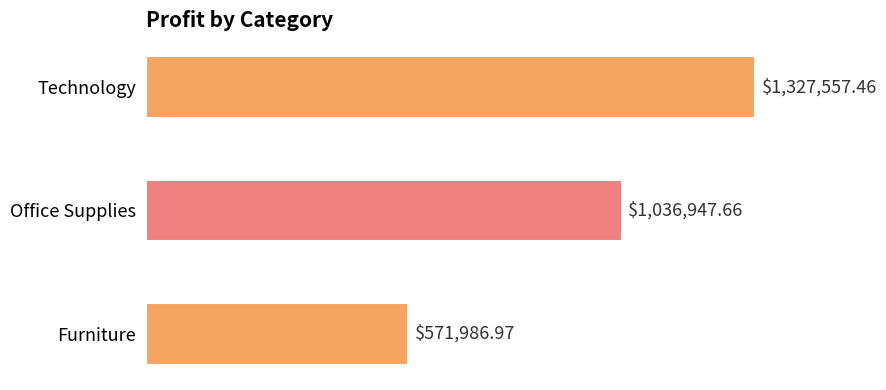

What is the maximum value shown in the chart?

1327557.5